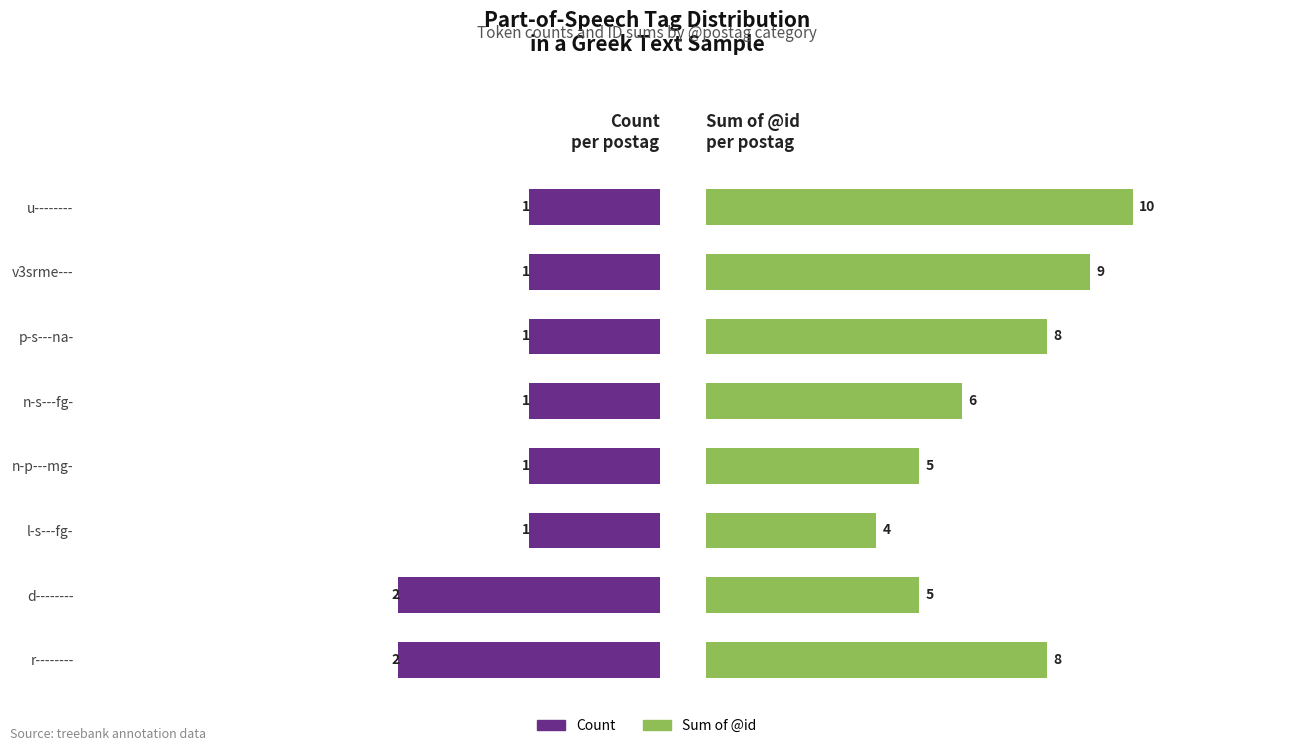

What is the smallest value displayed?

1